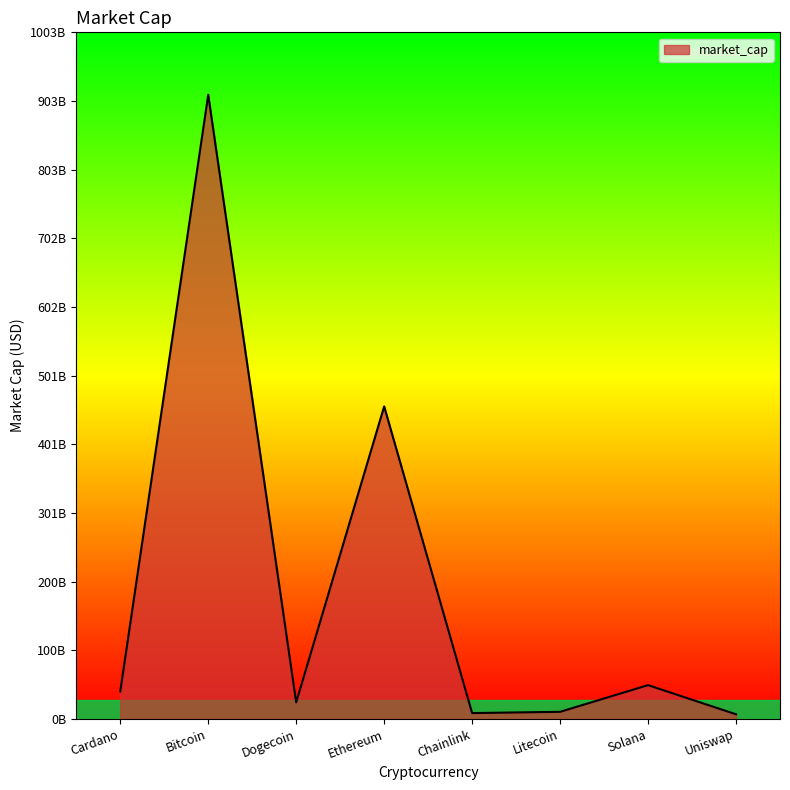

Which has a higher value, Cardano or Litecoin?

Cardano